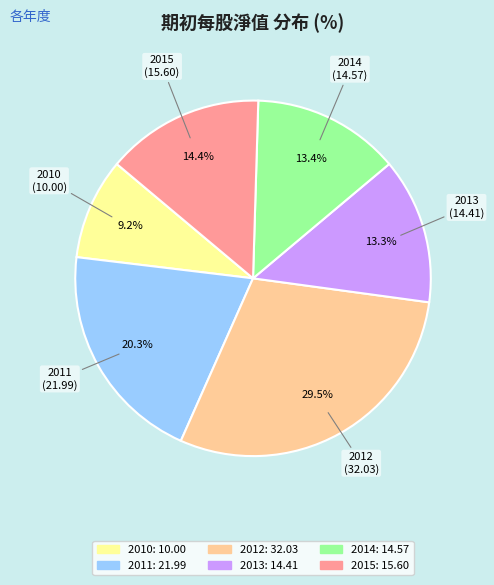

Does 2011 represent more than half of the total?

No